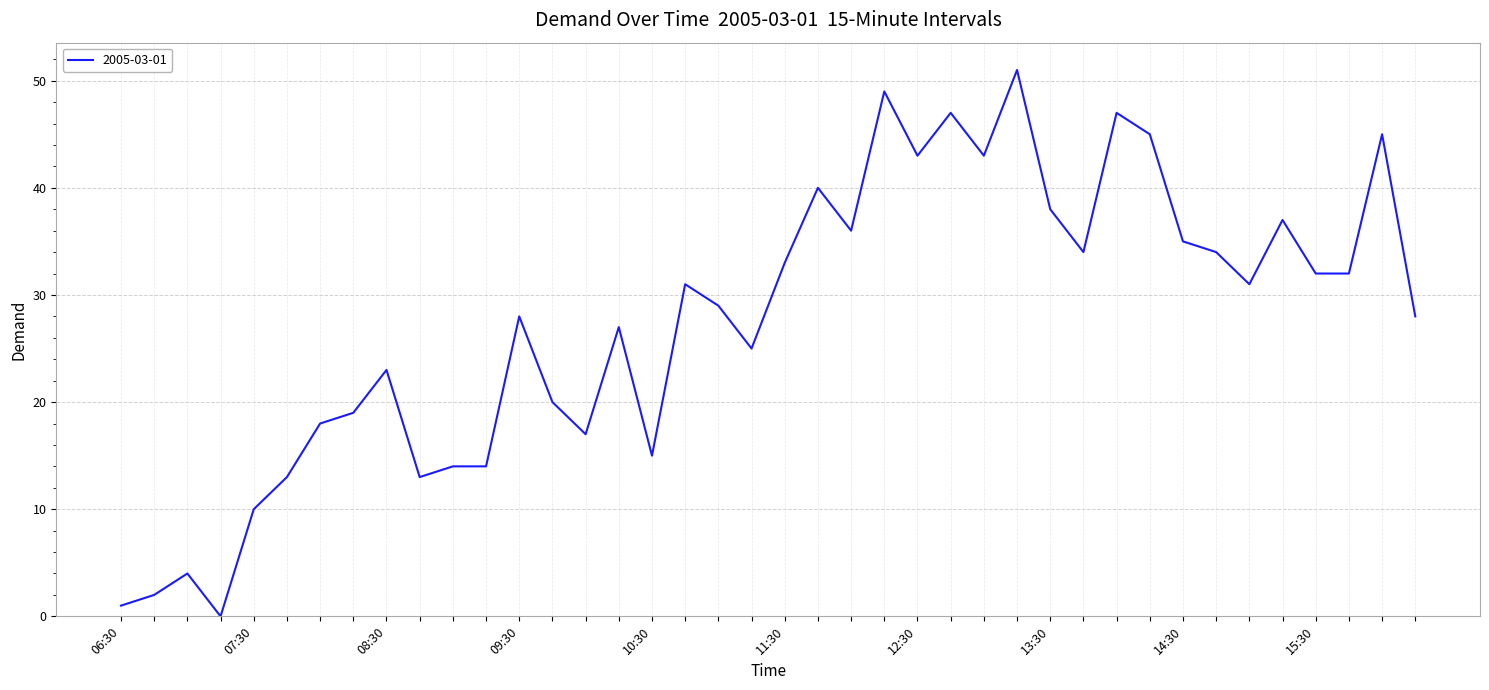

True or false: there are more than 0 points higher than both neighbors.

True